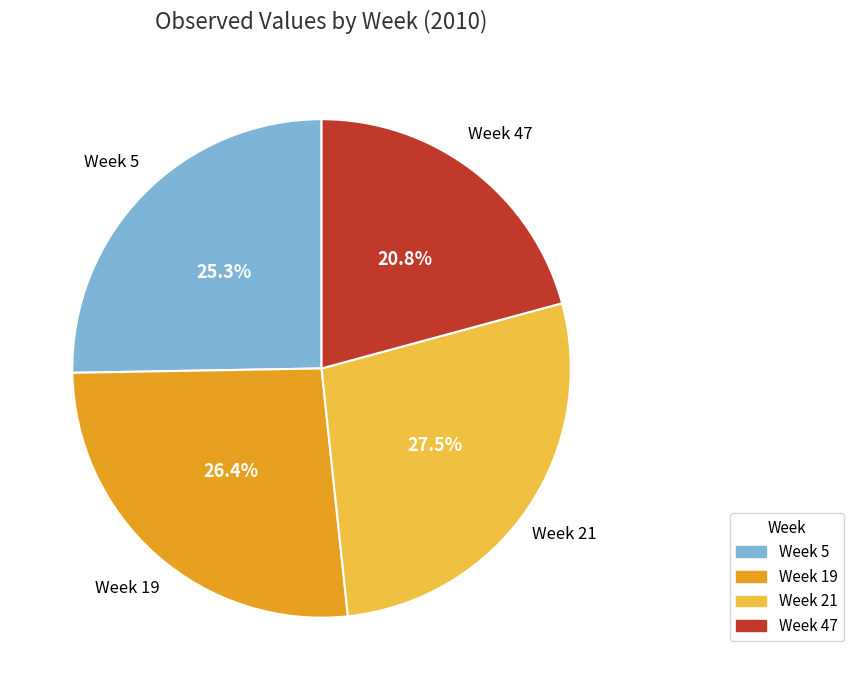

Is there a majority slice in this chart?

No